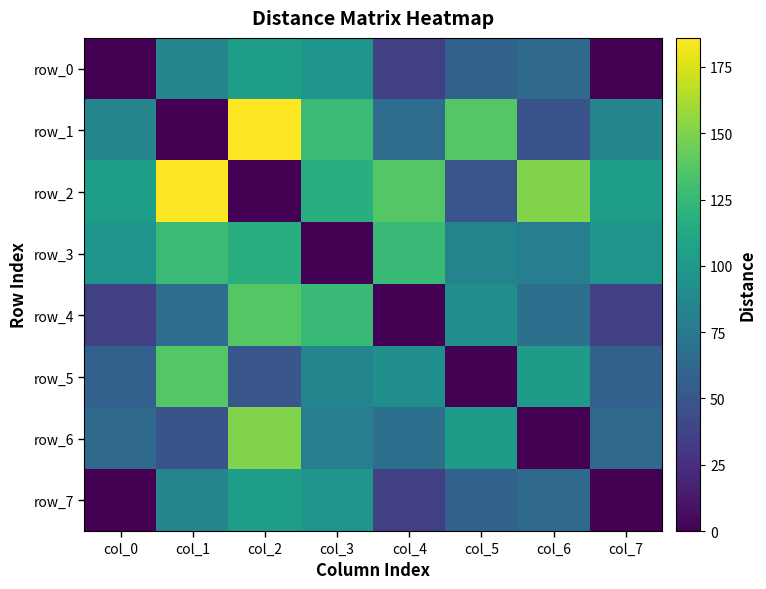

Which series has the largest total across all categories?

row_2